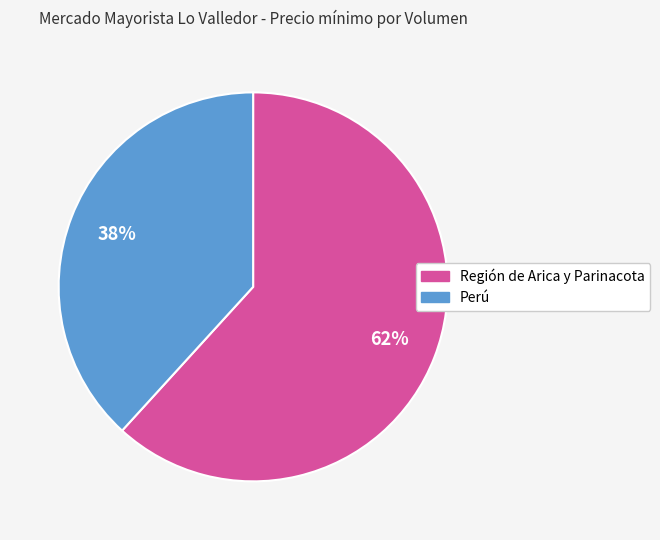

Which category accounts for the majority?

Región de Arica y Parinacota